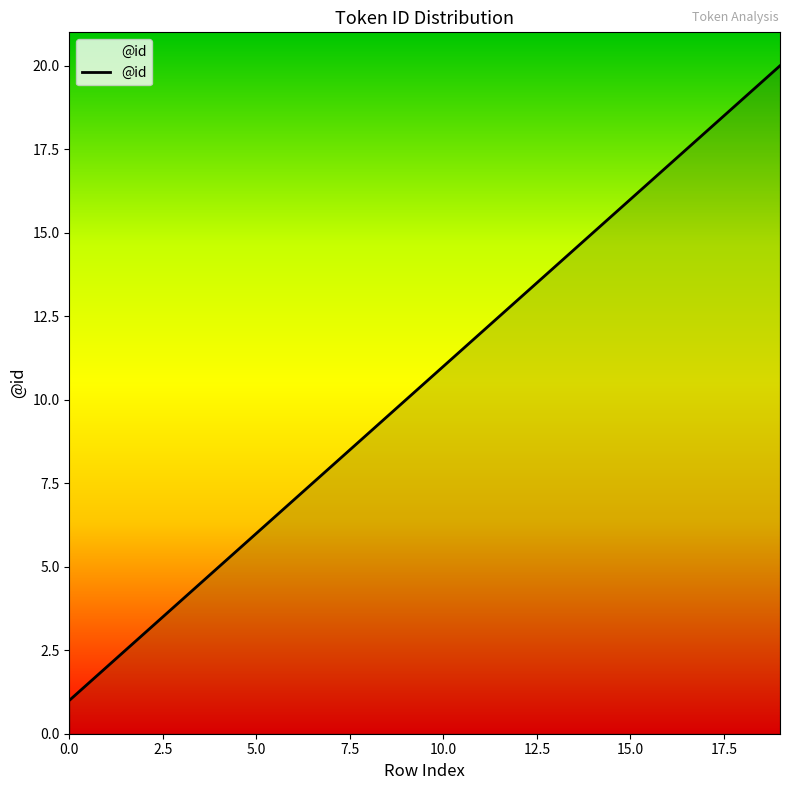

What is the maximum value shown in the chart?

20